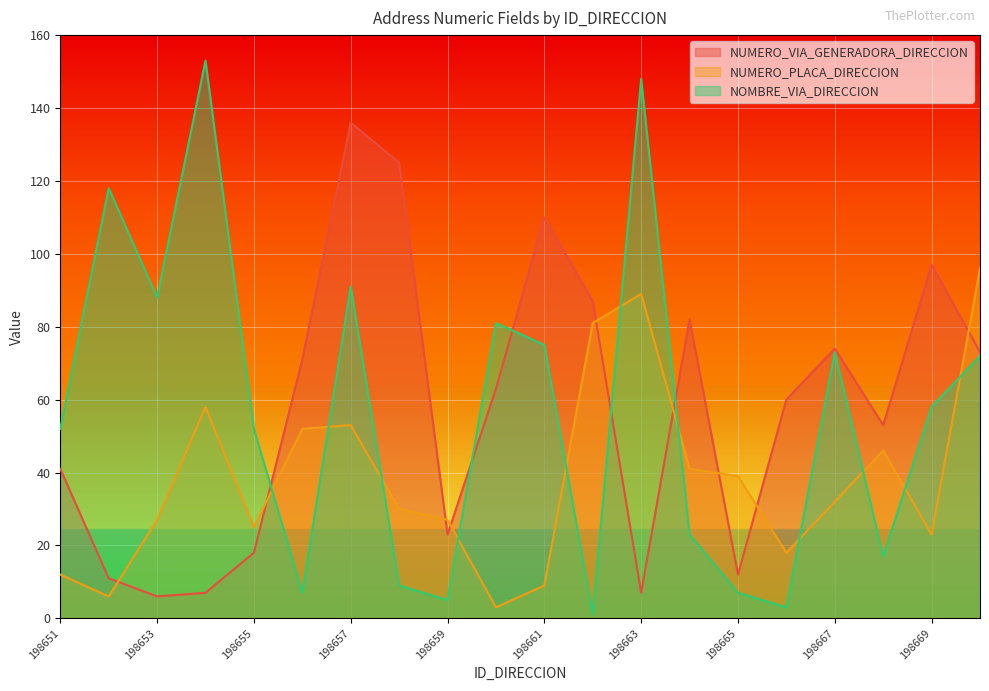

True or false: NUMERO_PLACA_DIRECCION has more than 0 interior local peaks.

True